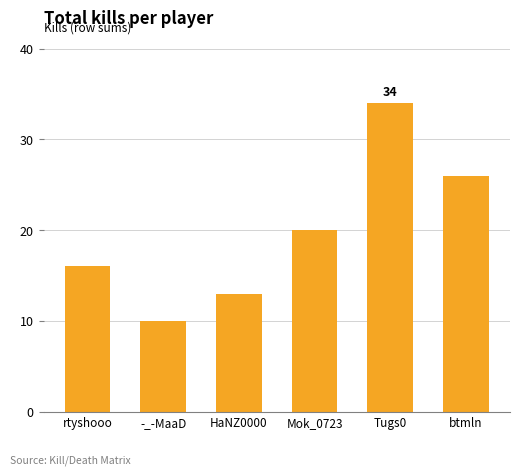

List the labels in order of value, smallest first.

-_-MaaD, HaNZ0000, rtyshooo, Mok_0723, btmln, Tugs0